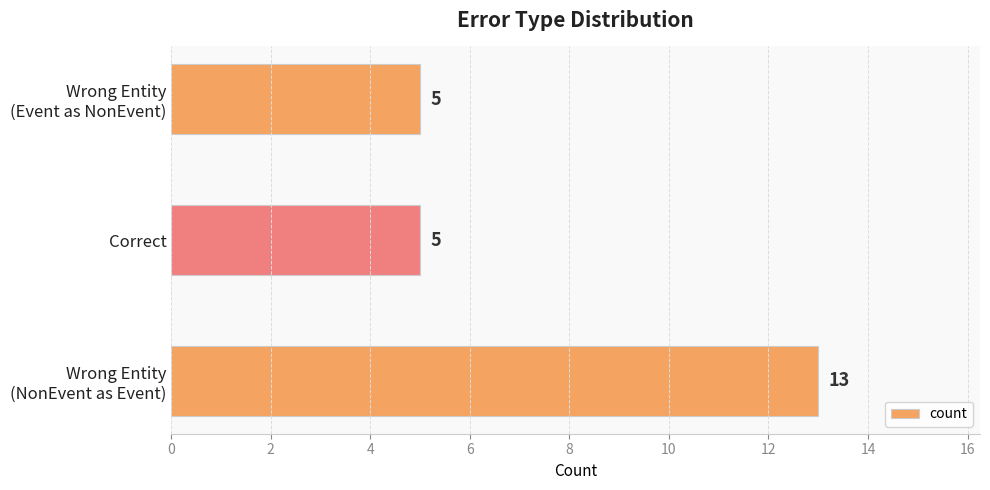

What is the average value?

8